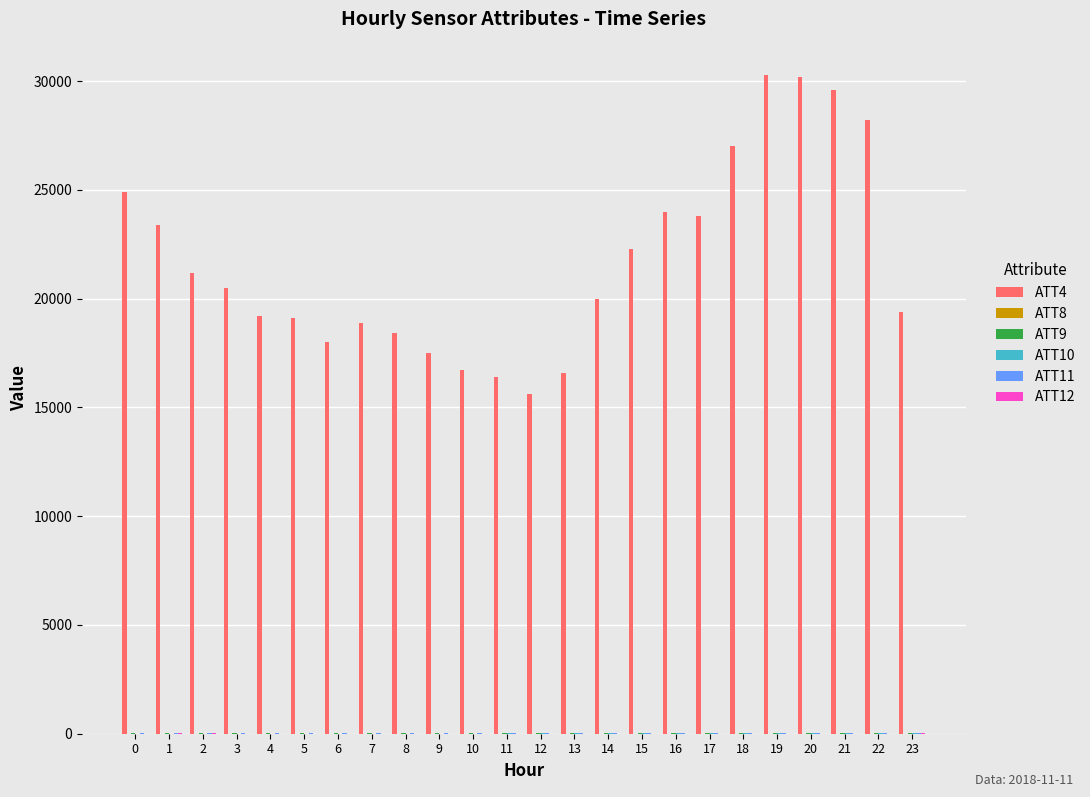

Which series has the largest total across all categories?

ATT4